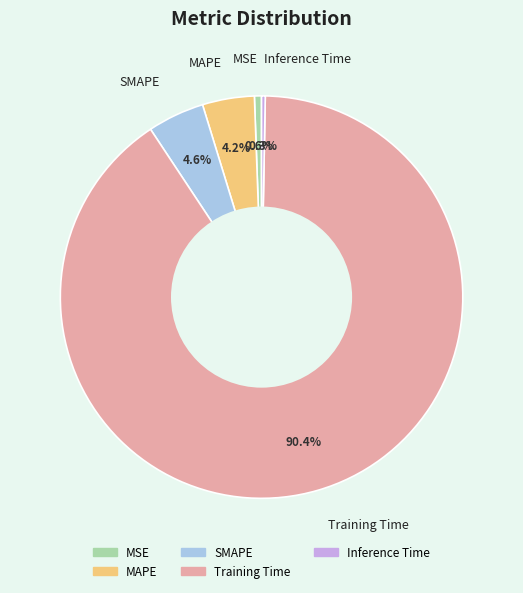

Between Inference Time and MAPE, which is larger?

MAPE